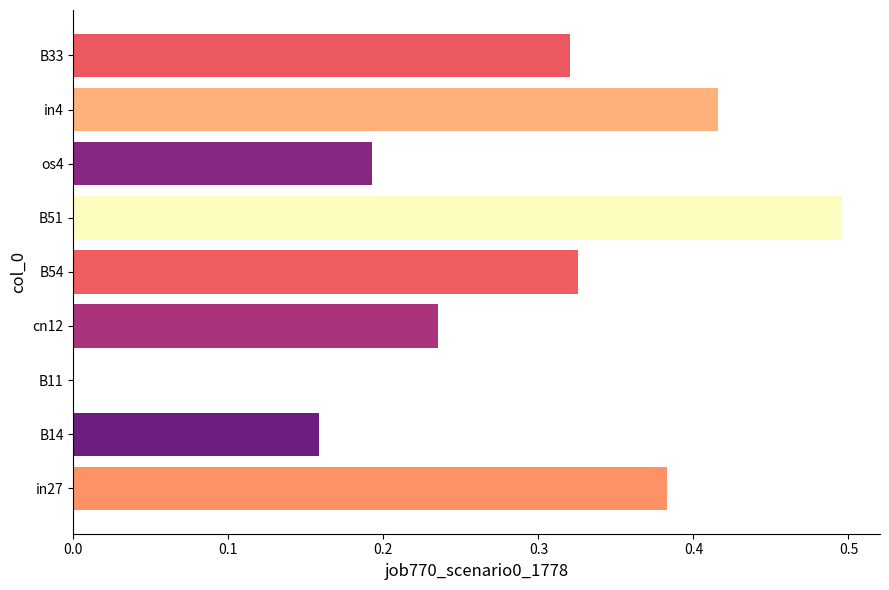

The value at B11 is 0.0. True or false?

True